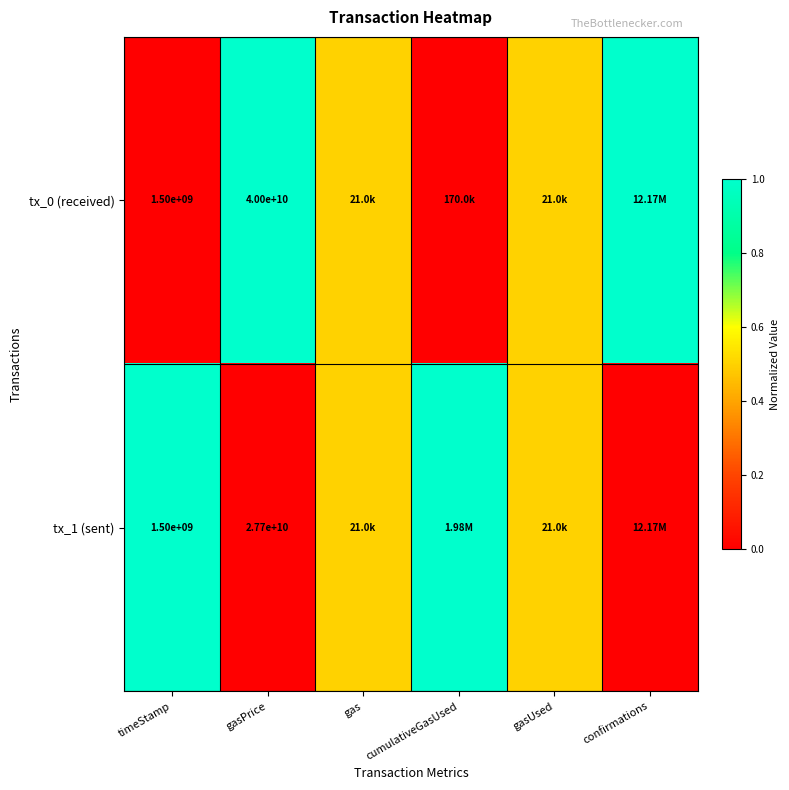

Rank the series at gasPrice from highest to lowest value.

tx_0 (received), tx_1 (sent)